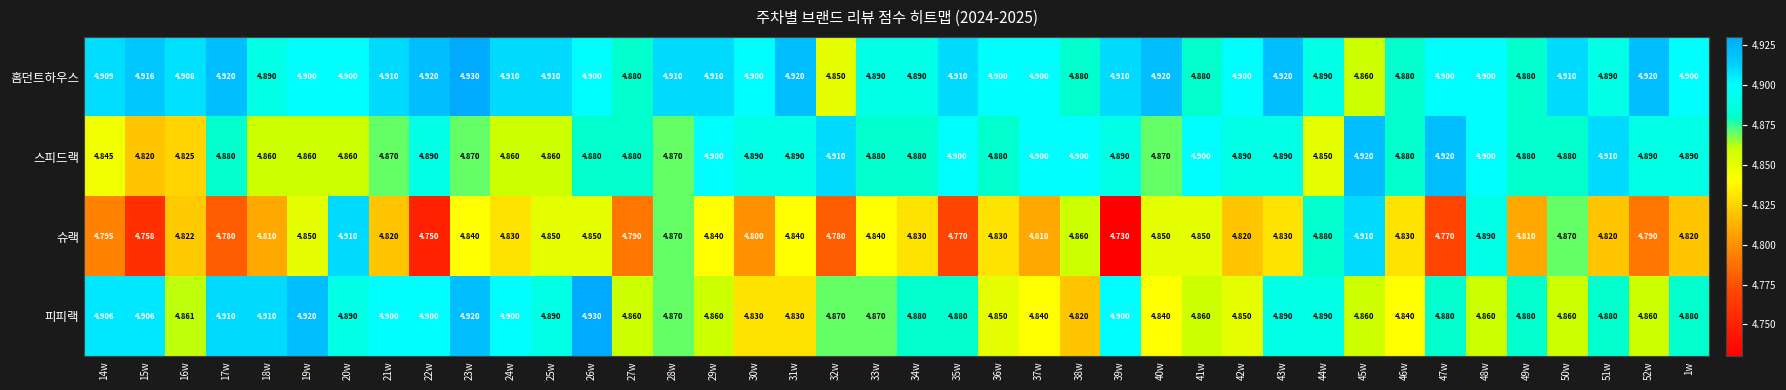

Which series has the widest spread of values?

슈랙